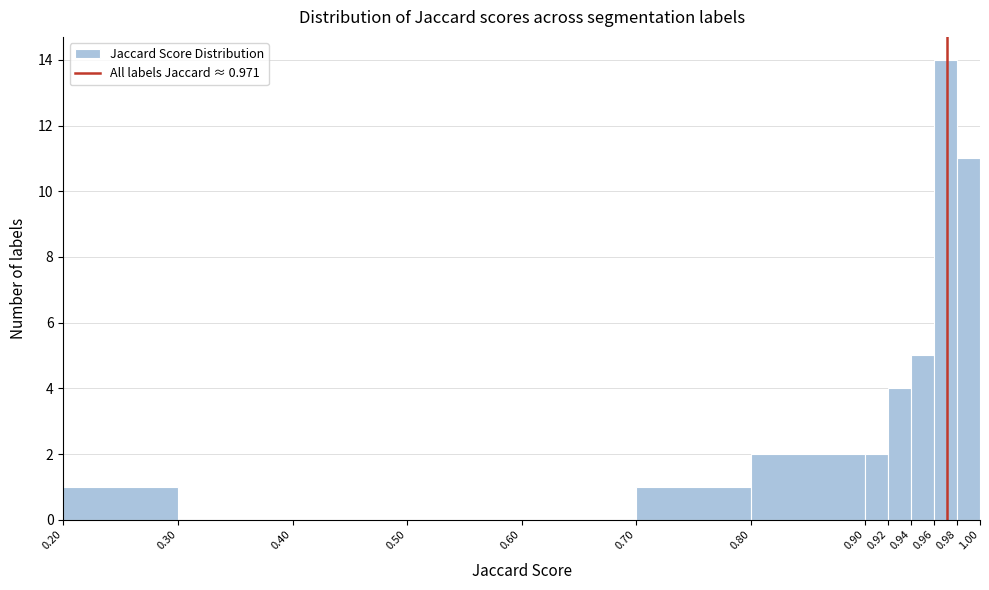

Over which range of the x-axis is the bar tallest?

0.96 to 0.98